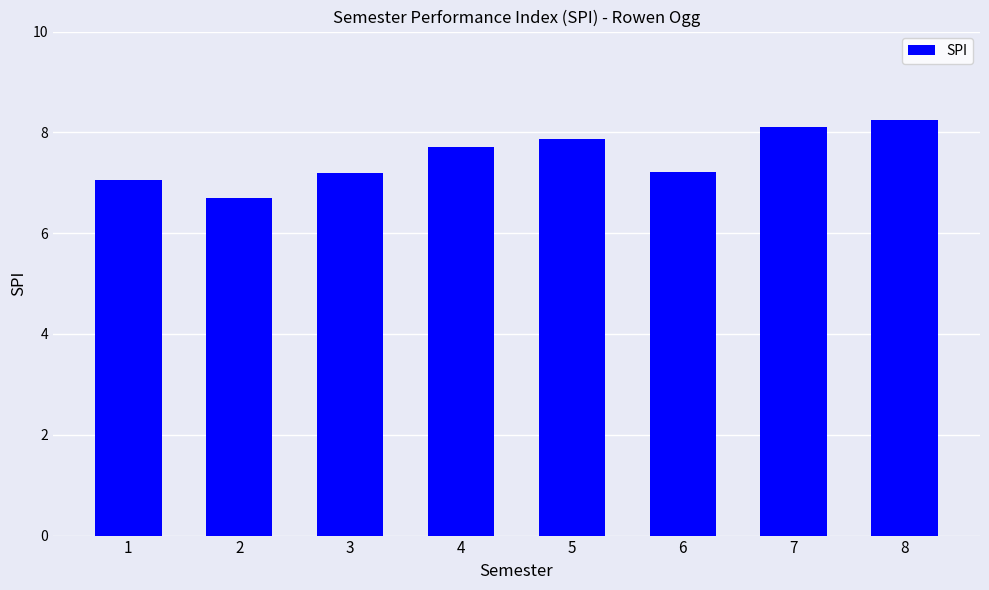

Where does the data first go above 7?

1